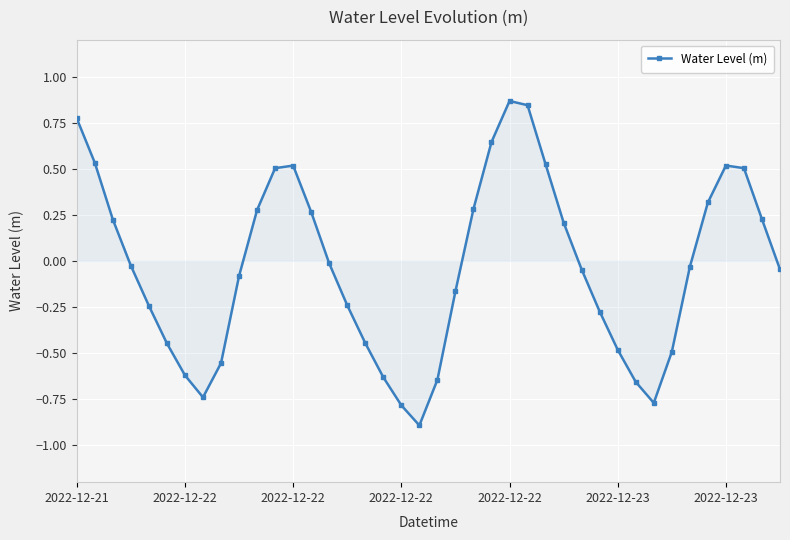

What is the difference between the maximum and minimum values?

1.8